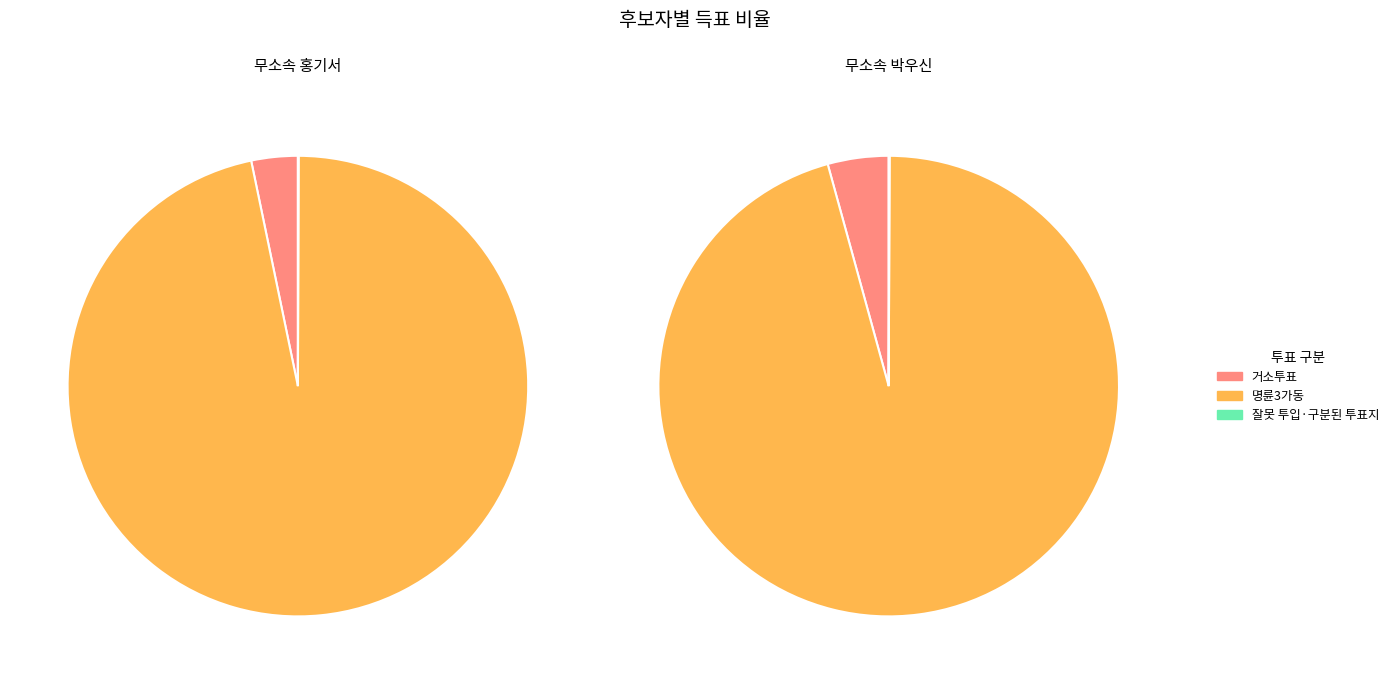

Combined, do 잘못 투입·구분된 투표지 and 명륜3가동 account for over 50%?

Yes